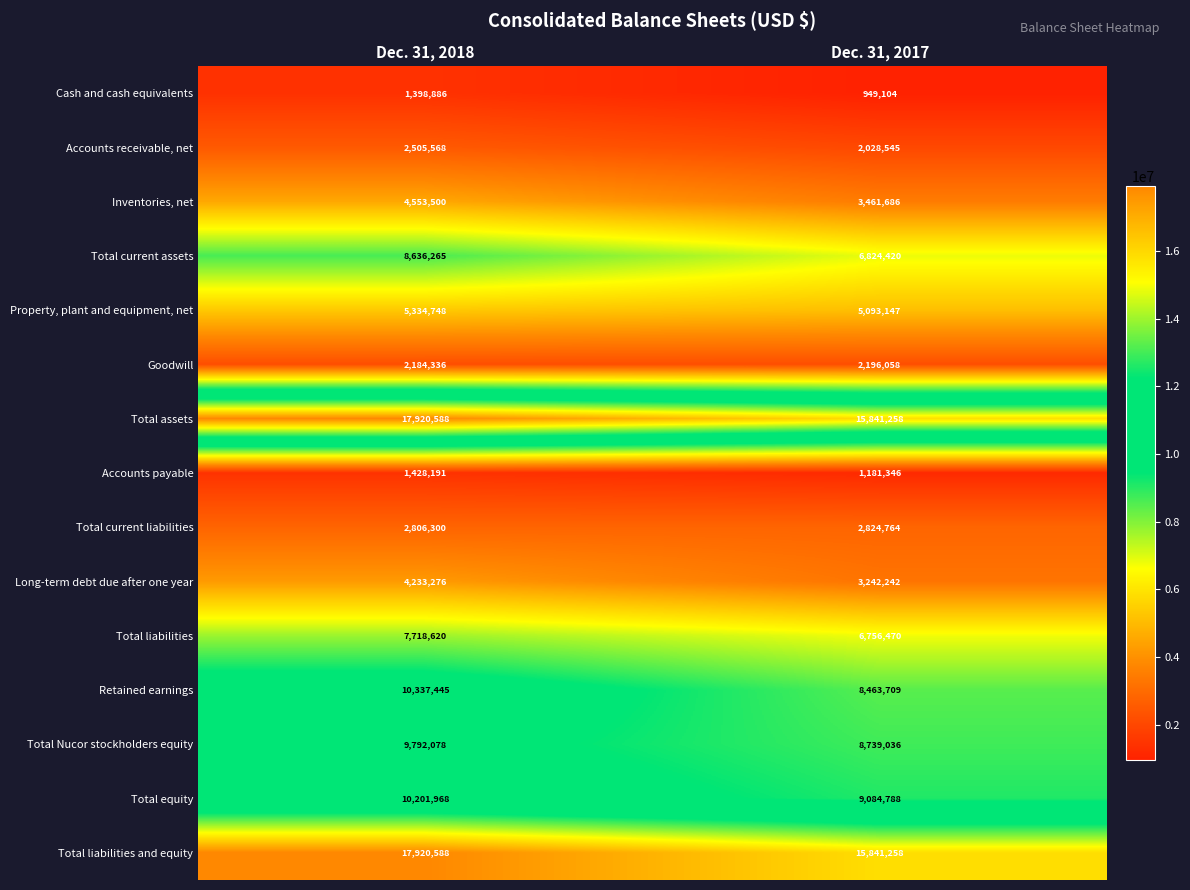

The value of Accounts payable at Dec. 31, 2018 is 1428191. True or false?

True